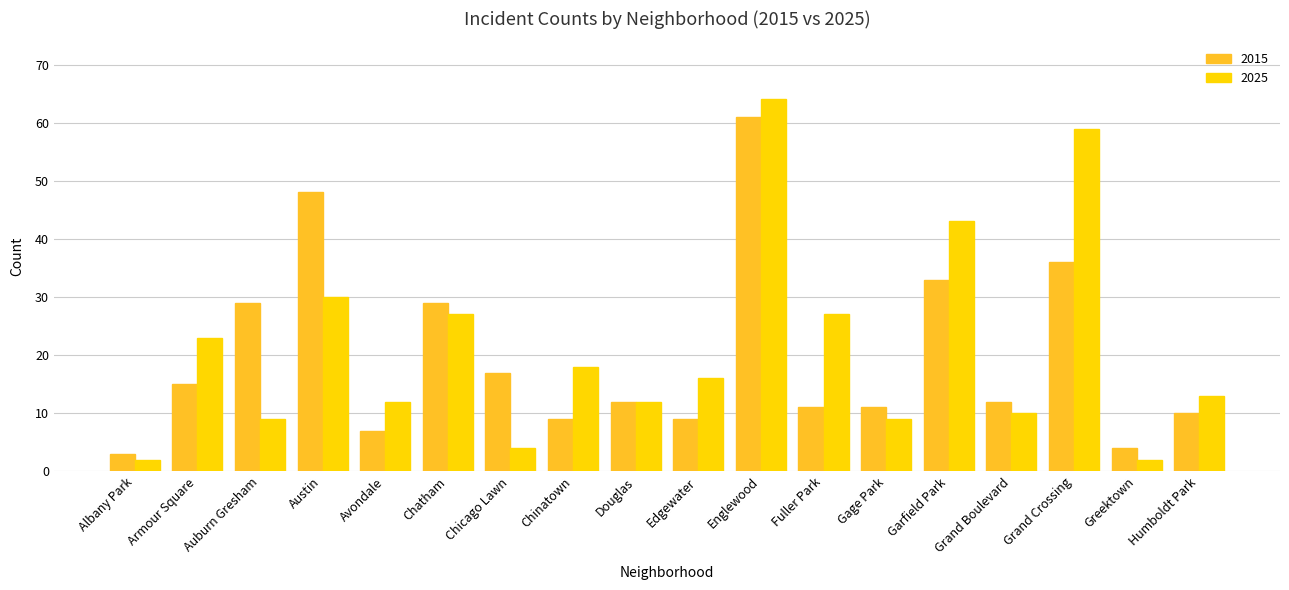

What are all the series names shown in the legend?

2015, 2025